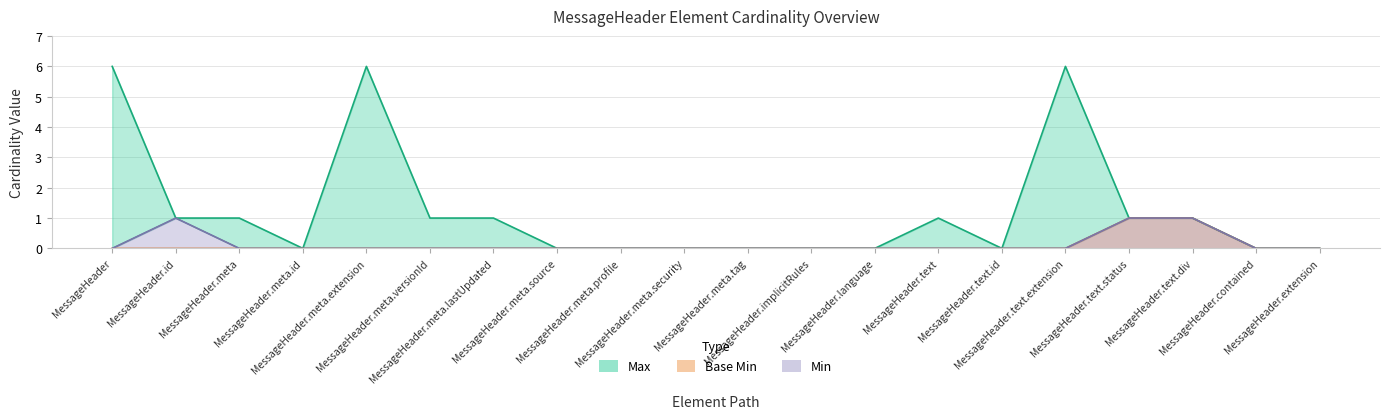

What position from the left is MessageHeader.text.div?

18